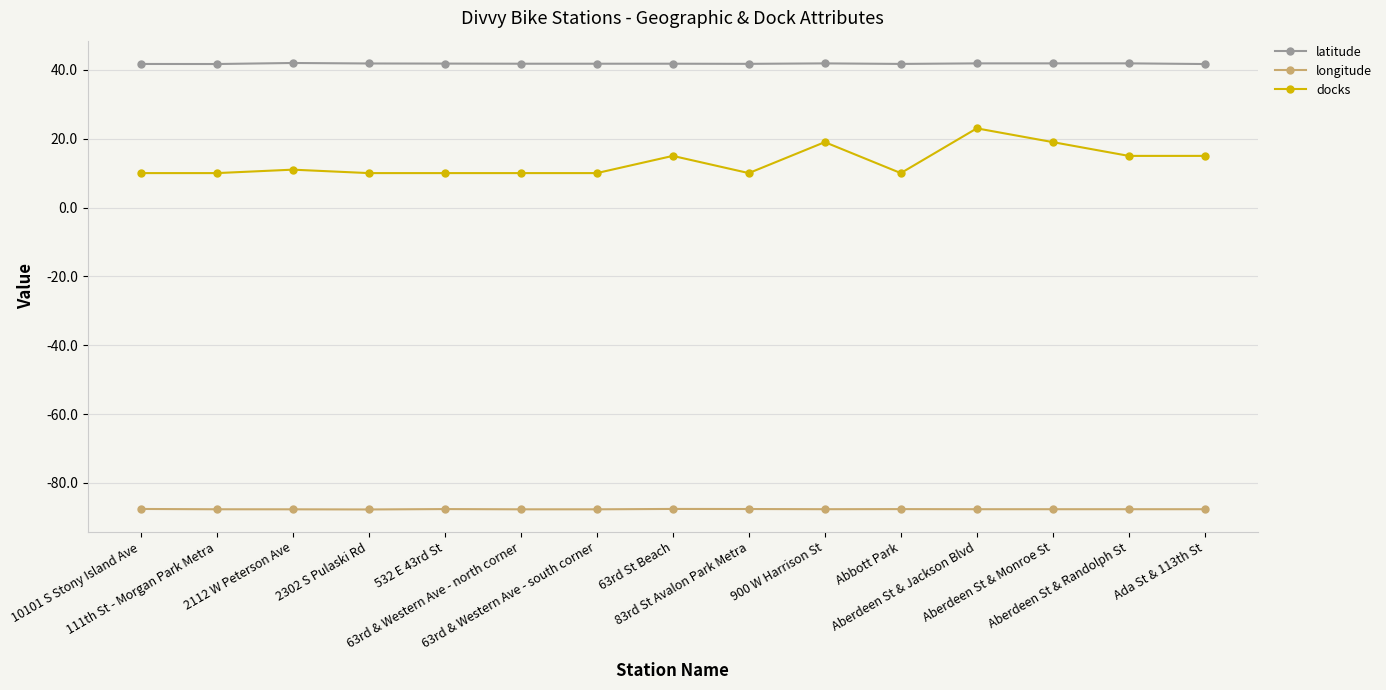

What is the spread (max minus min) of values at 63rd & Western Ave - south corner?

129.5